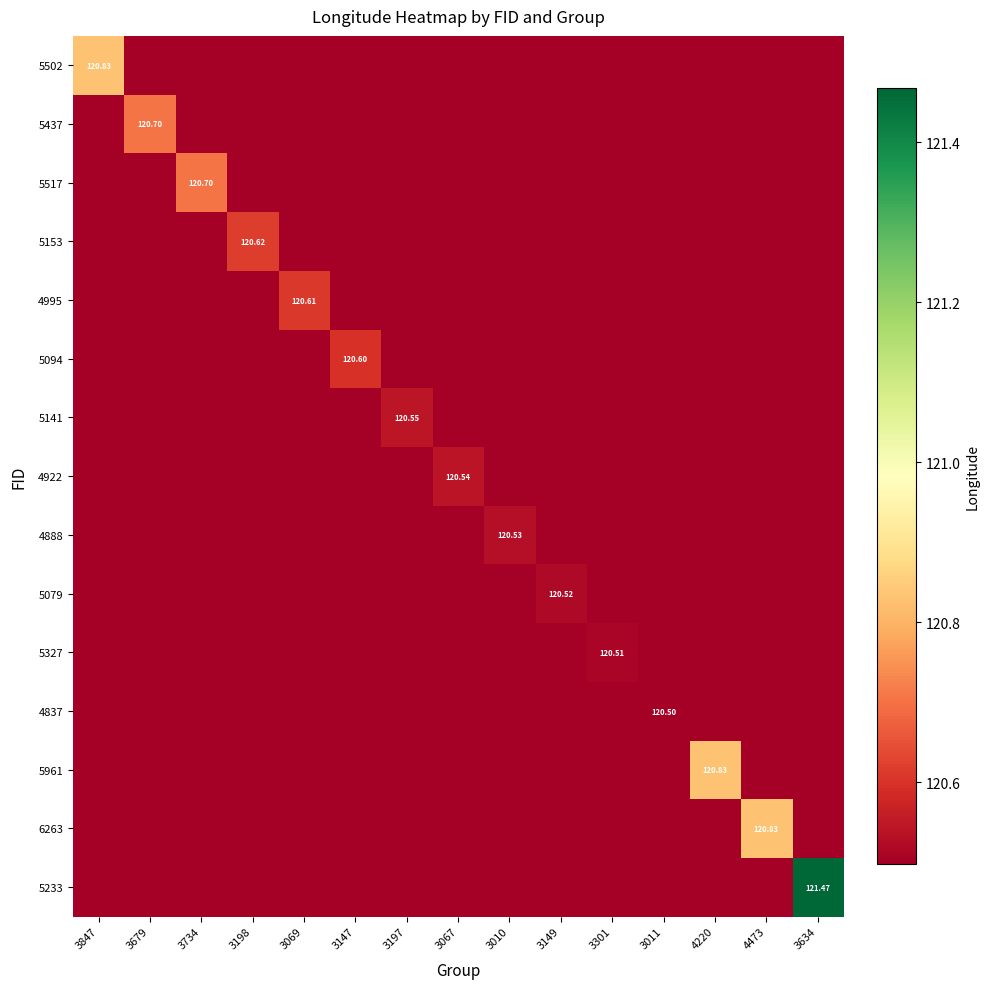

Which series has the widest spread of values?

5233